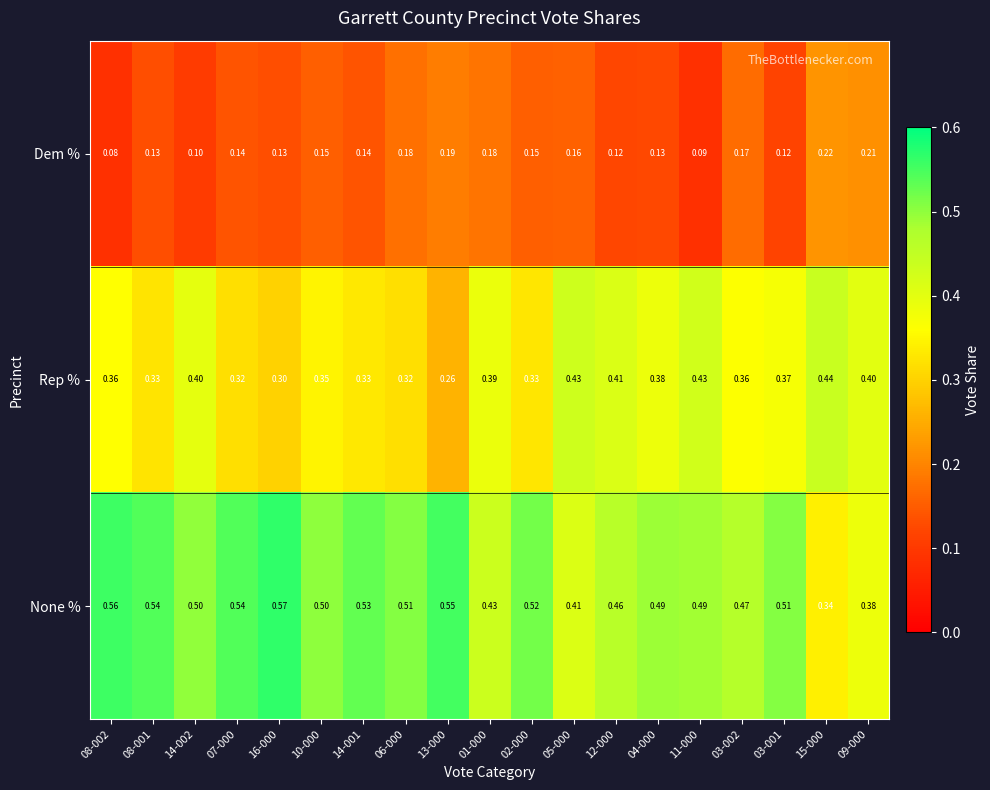

What is the minimum value shown in the chart?

0.1